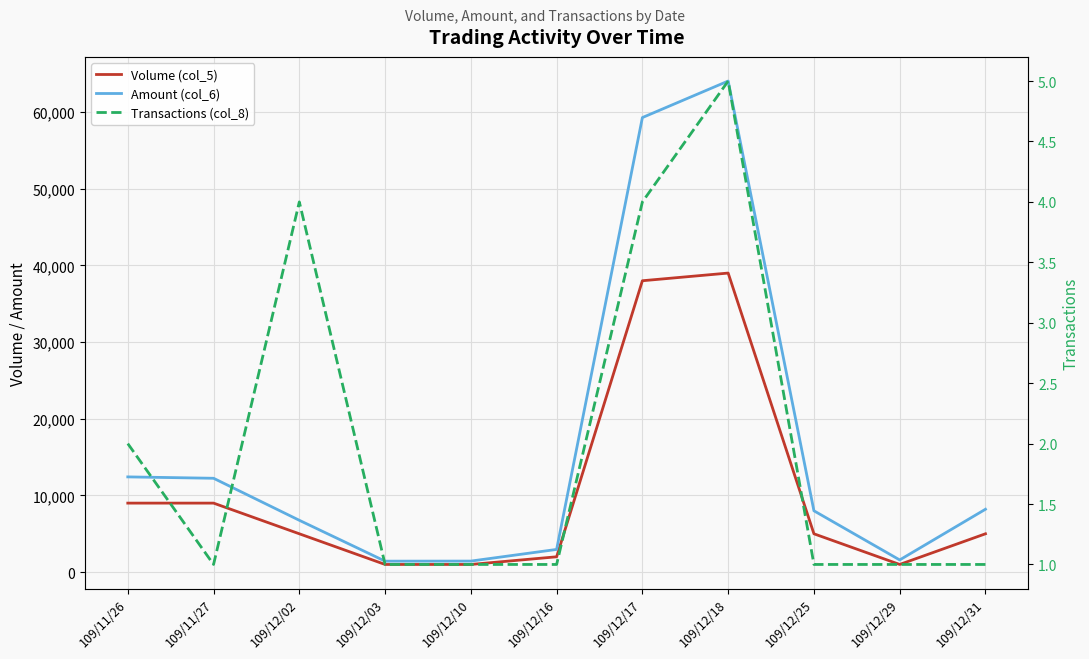

In Amount (col_6), how many points are lower than both neighbors (excluding endpoints)?

2